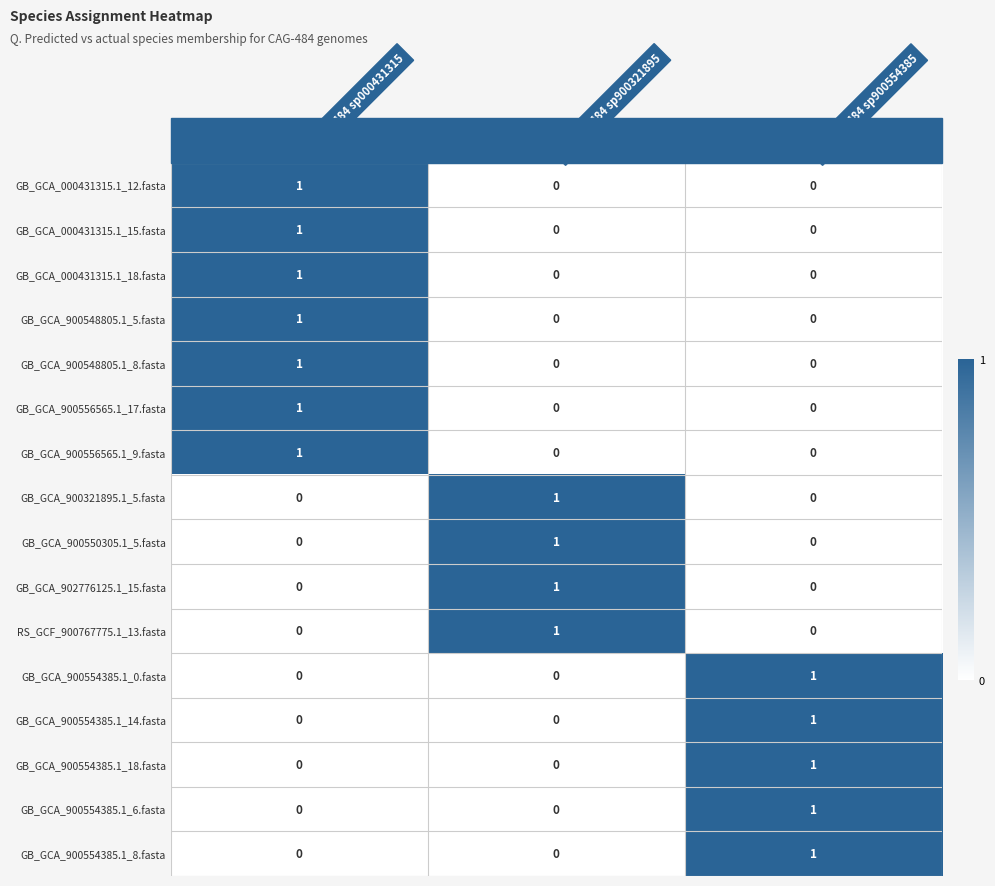

At which category is the sum across all series the highest?

s__CAG-484 sp000431315